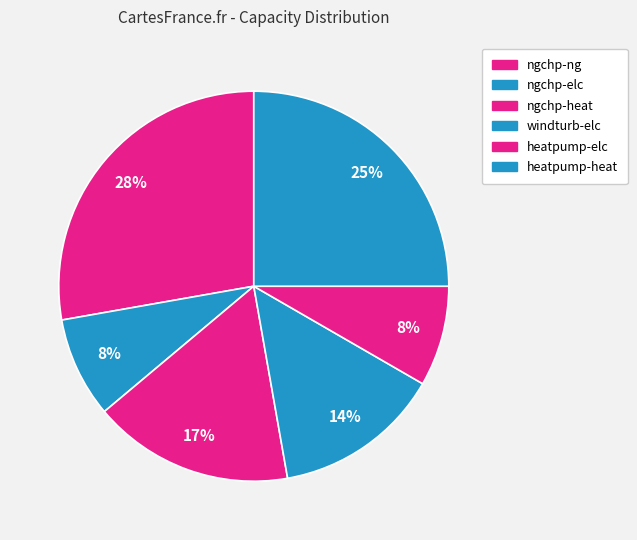

What is the smallest slice in the pie chart?

ngchp-elc